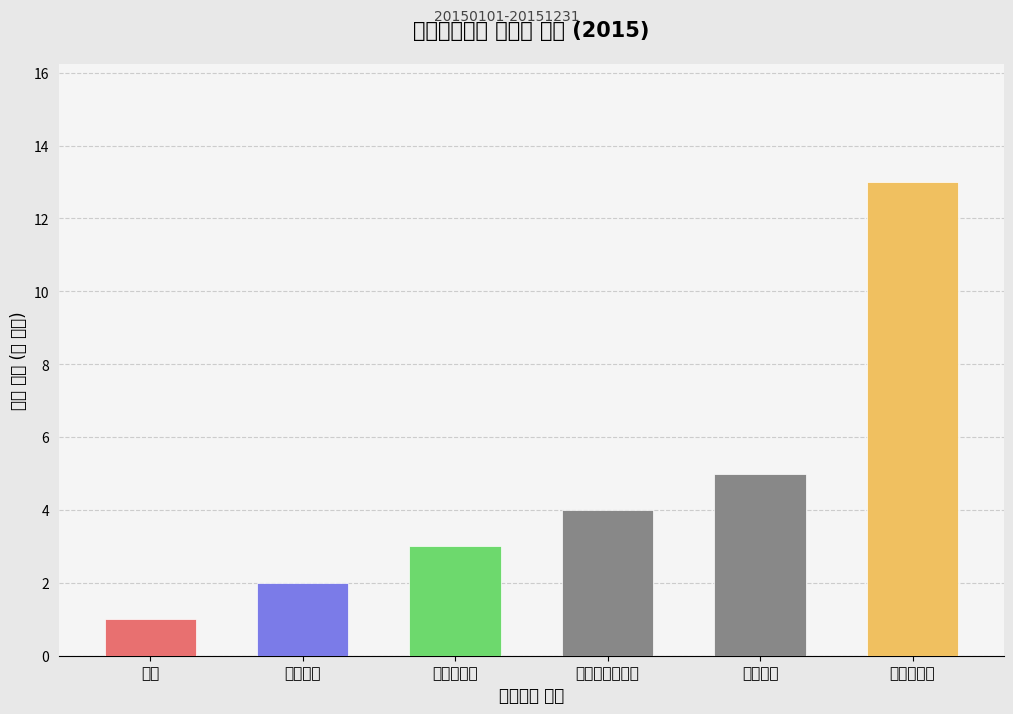

Are the bars horizontal?

No